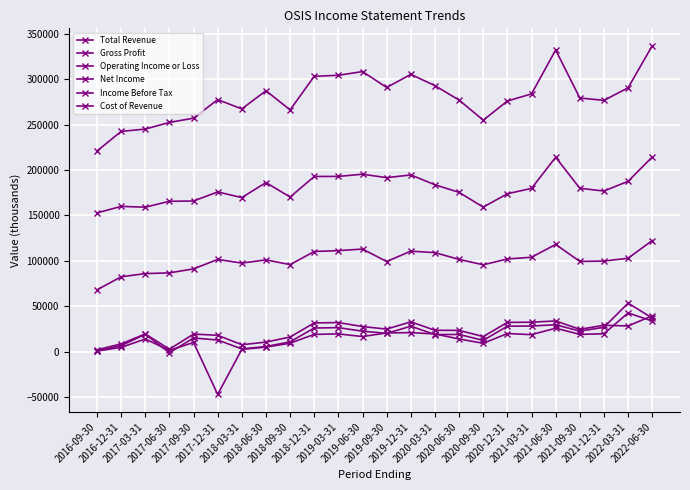

How many data points does each series have?

24